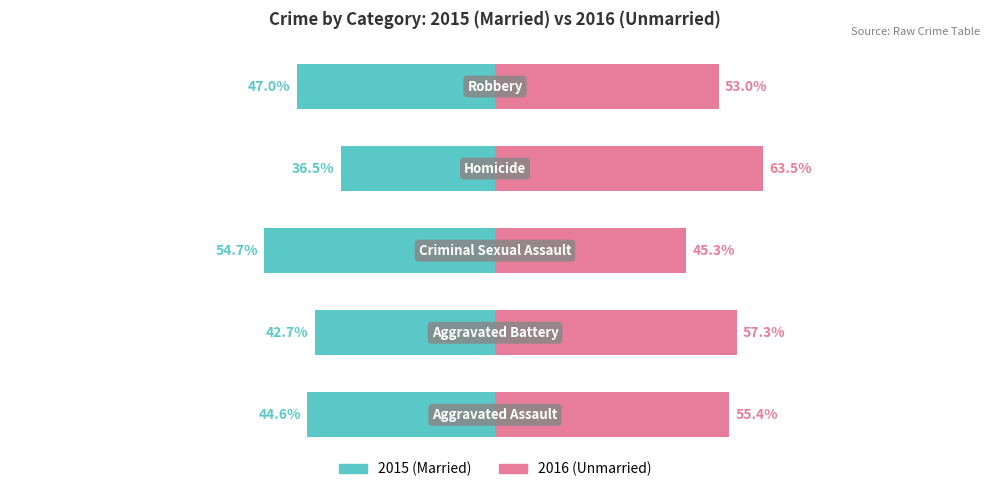

Reading left to right, what are all the values shown in this chart?

Married: -44.6	-42.7	-54.7	-36.5	-47.0
Unmarried: 55.4	57.3	45.3	63.5	53.0